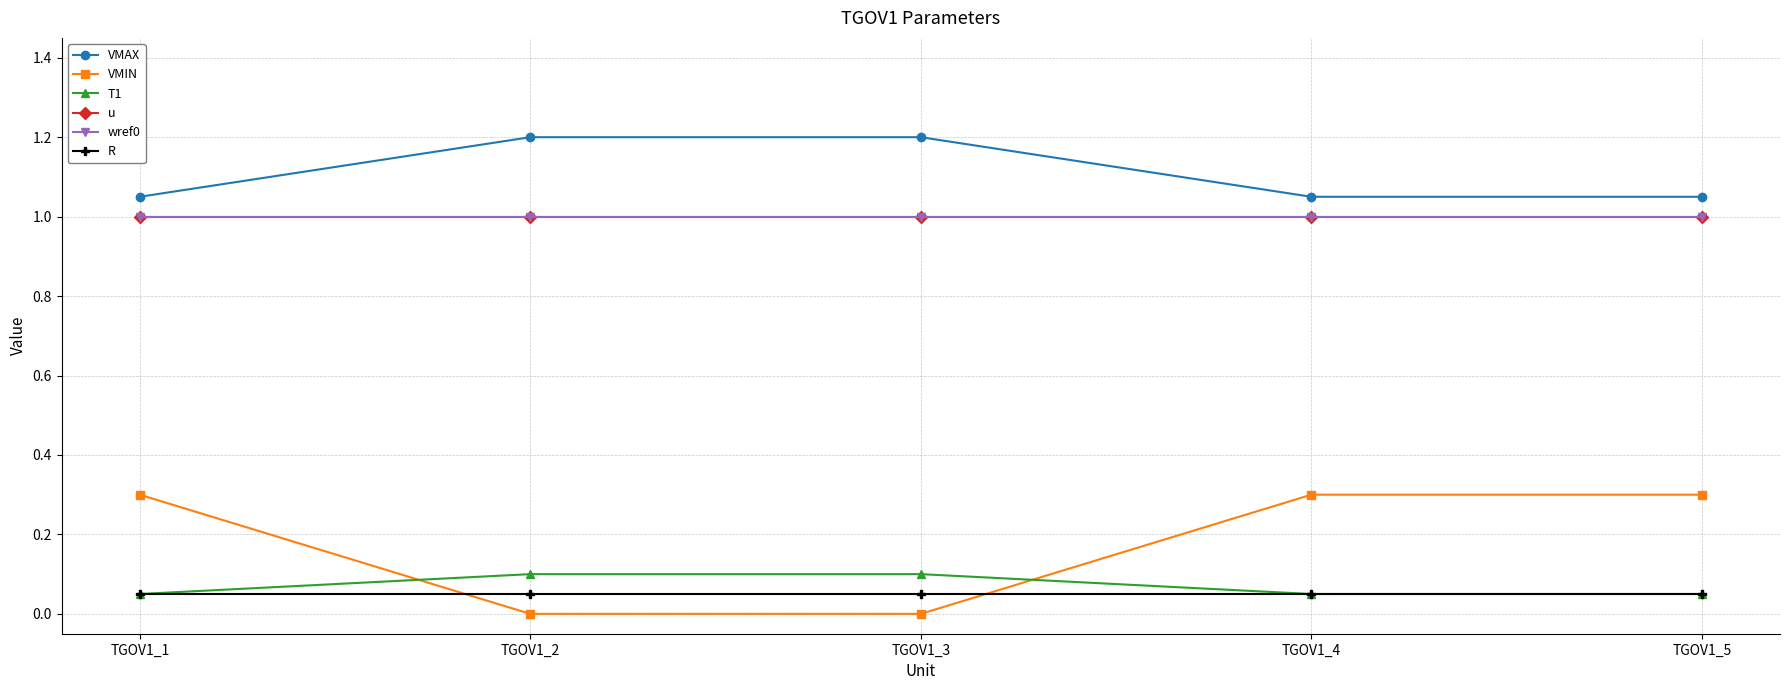

List the labels in order of R value, smallest first.

TGOV1_1, TGOV1_2, TGOV1_3, TGOV1_4, TGOV1_5